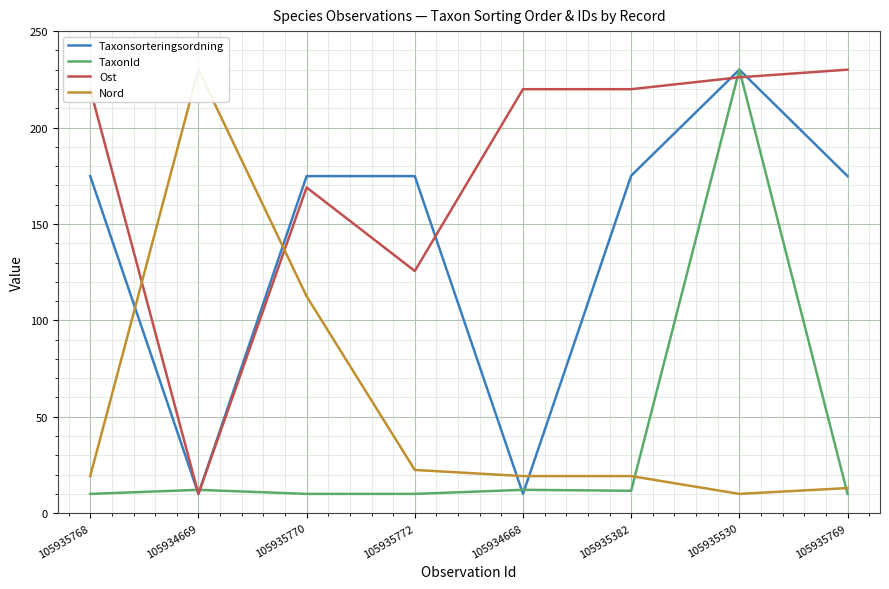

How many times do TaxonId and Nord cross each other?

2